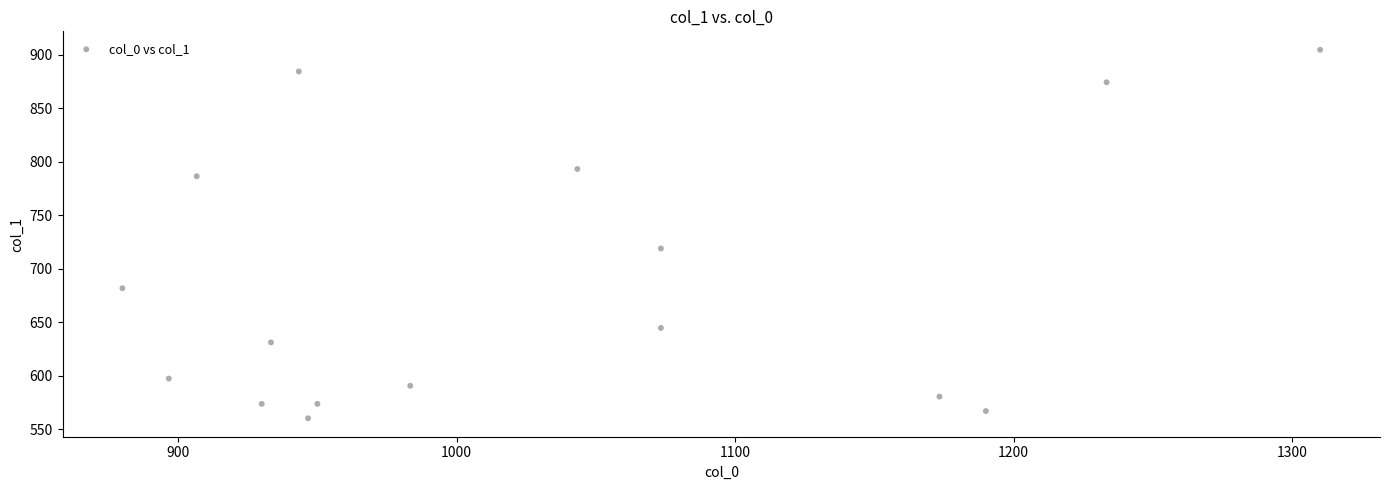

What Y value in the scatter plot is closest to 732?

718.9